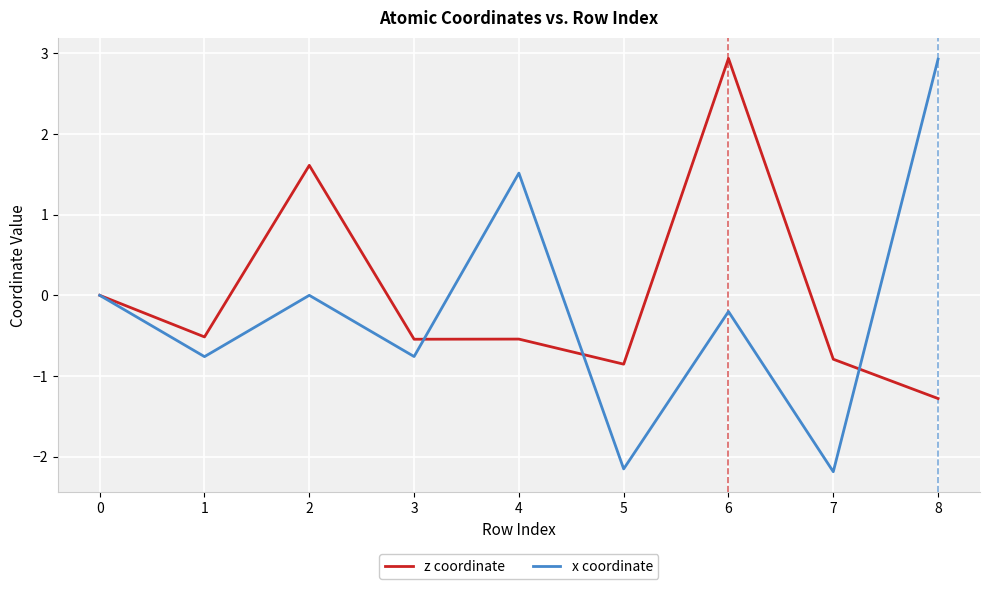

What is the smallest value displayed?

-2.2